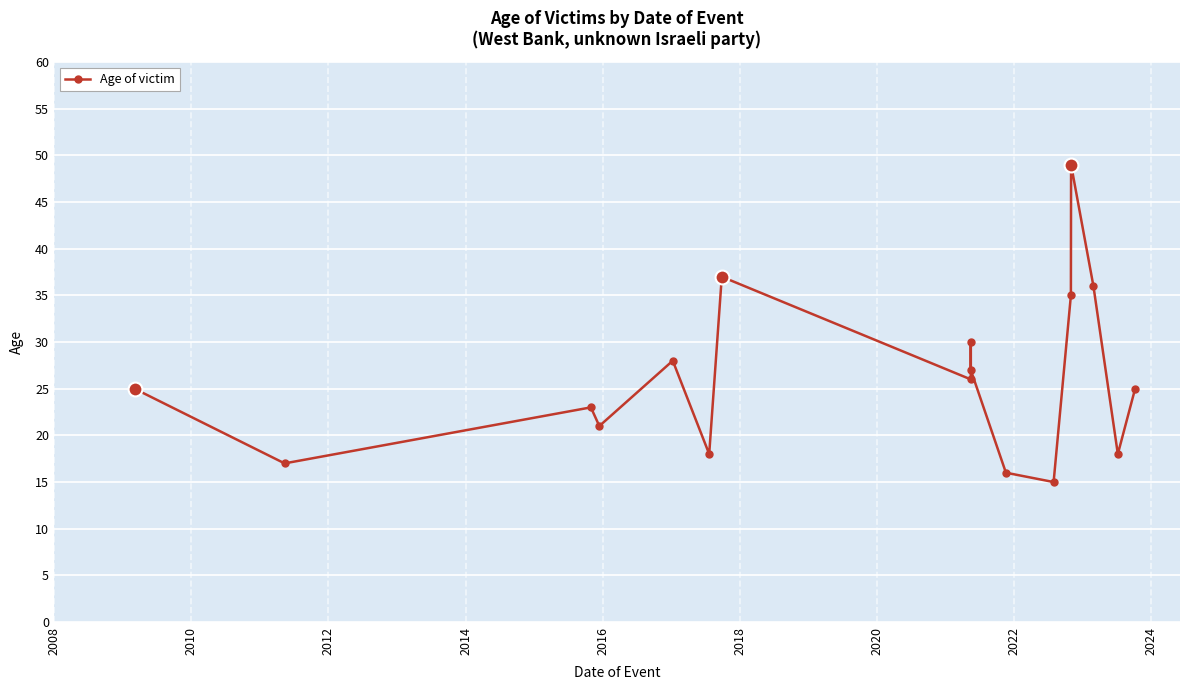

True or false: there are more than 0 points higher than both neighbors.

True